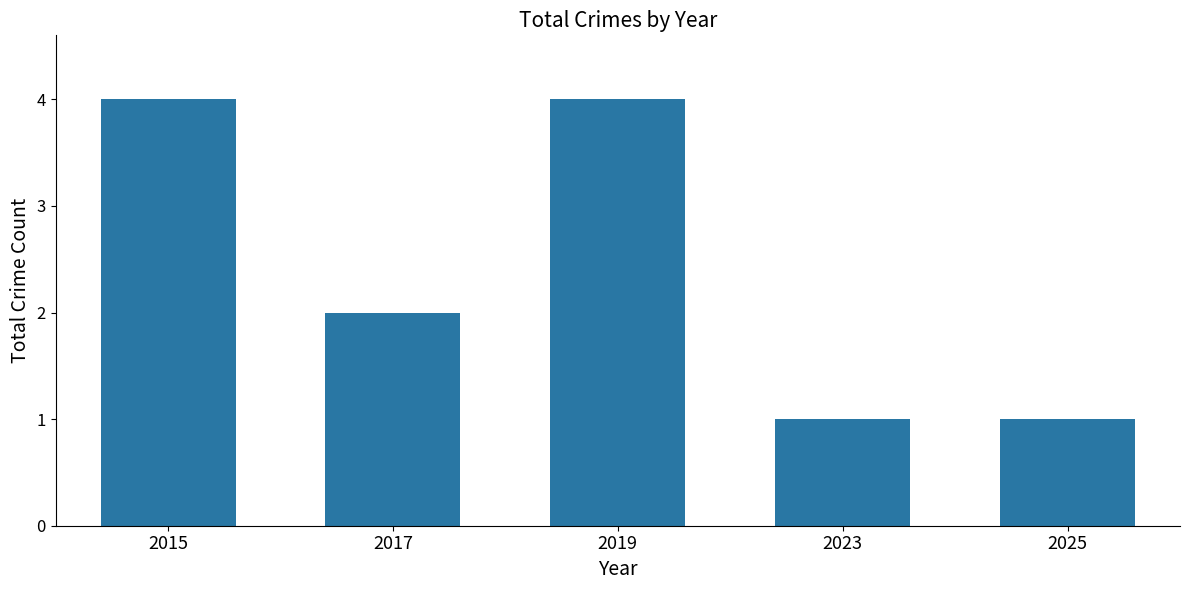

Are the bars horizontal?

No